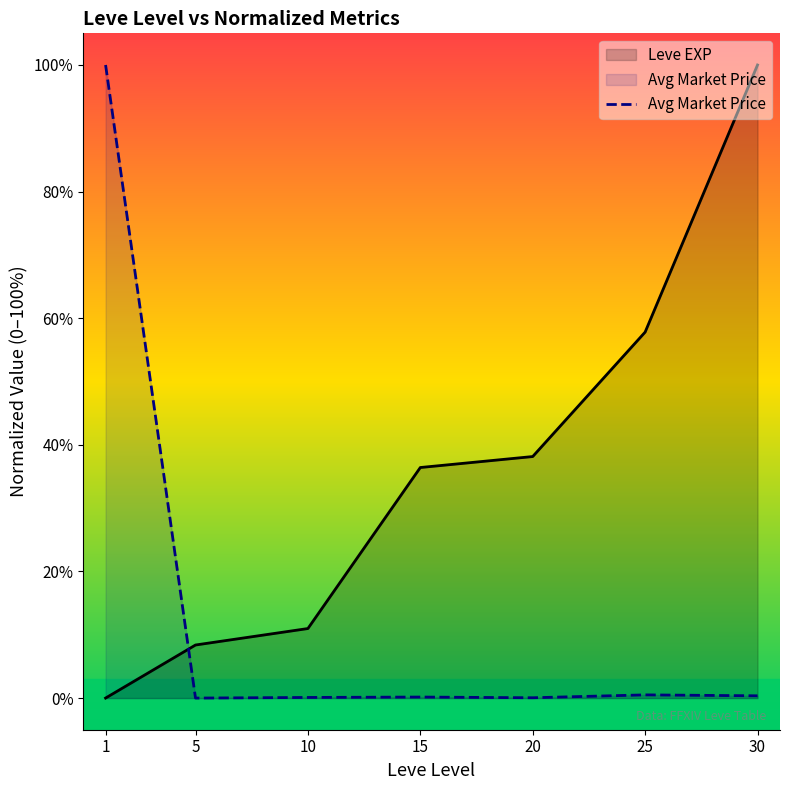

How many points are lower than both their immediate neighbors (excluding endpoints)?

2